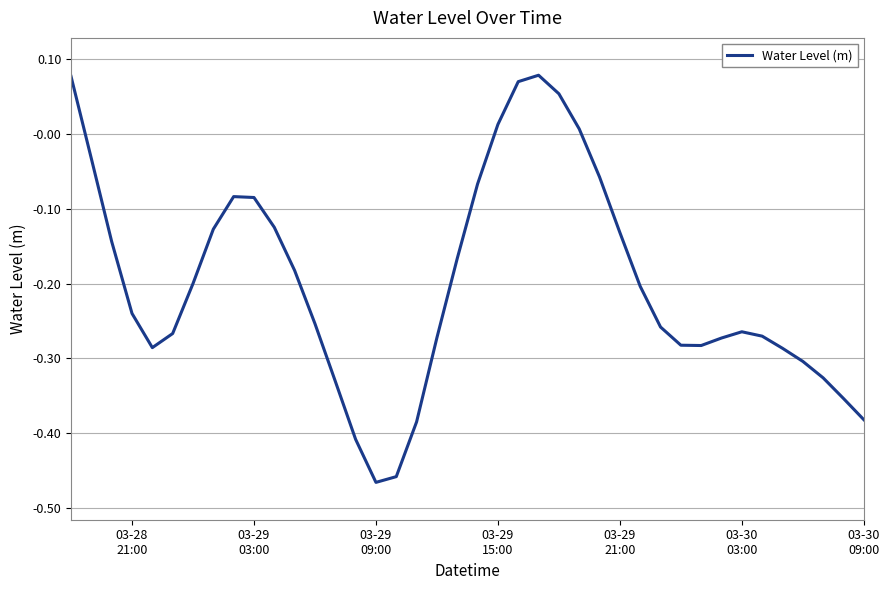

What is the difference between the maximum and minimum values?

0.5